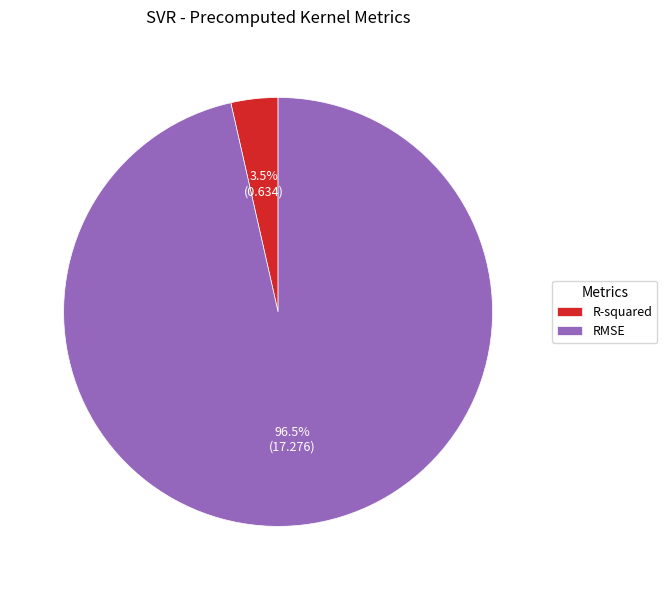

What percentage is NOT represented by RMSE?

3.5%